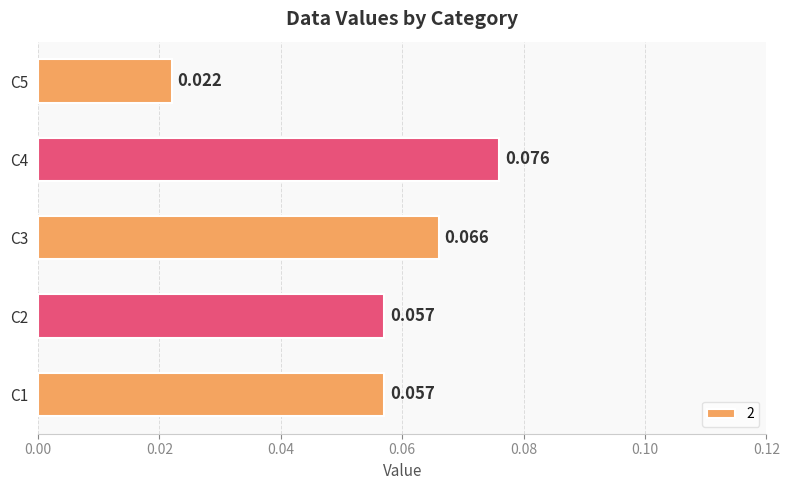

How many bars are there in total?

5